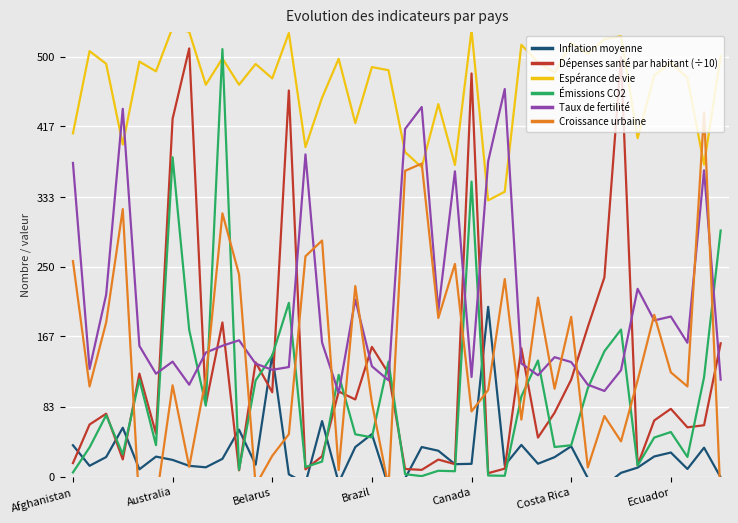

What is the approximate value of Taux de fertilité at Australia?

137.0